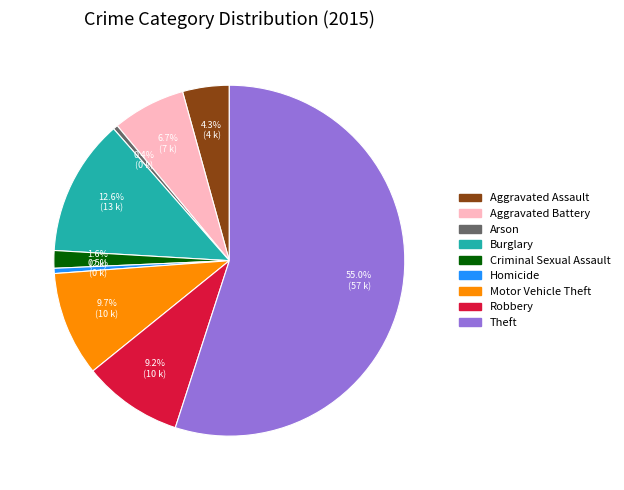

To the nearest percent, what is the average slice percentage?

11%